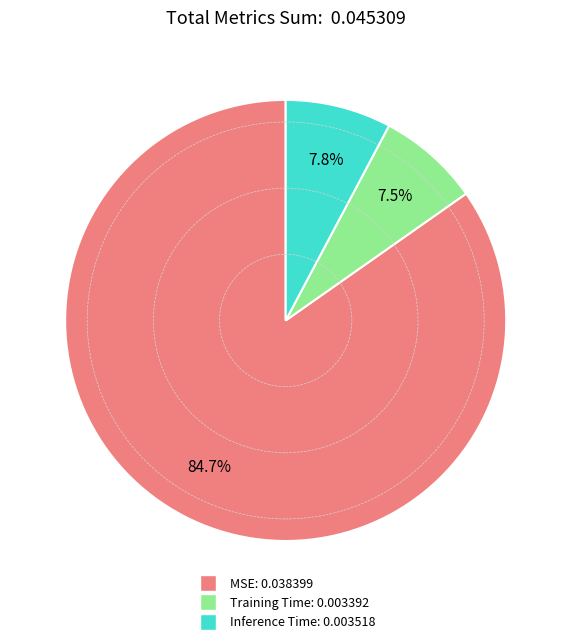

To the nearest percent, what is the average slice percentage?

33%